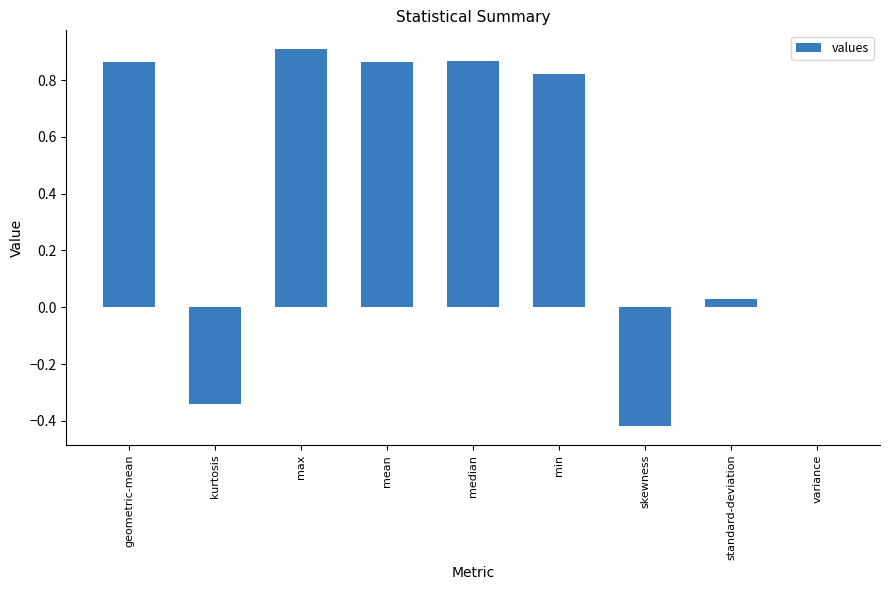

Are the bars grouped side by side (vs. stacked)?

No